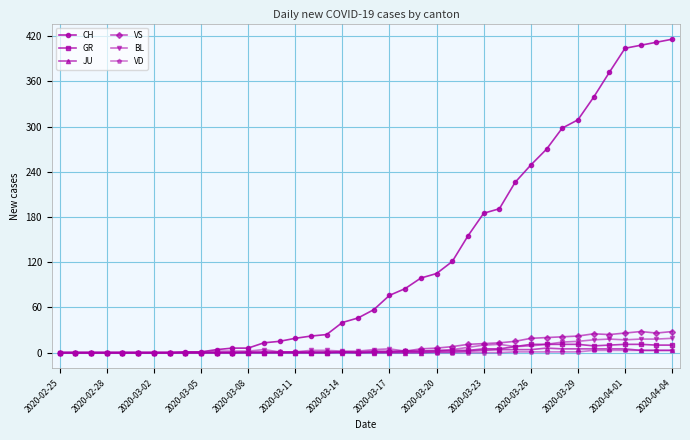

What is the difference between the second highest and minimum values in the GR series?

11